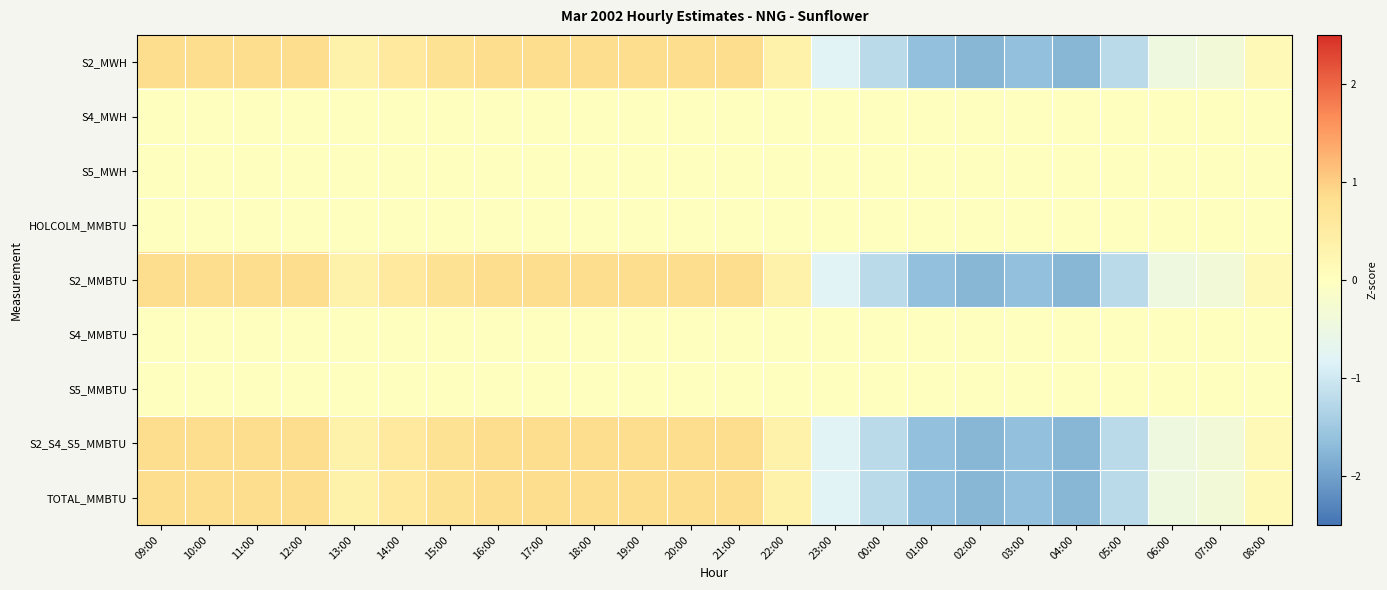

What is the total value across all series at 12:00?

3.4